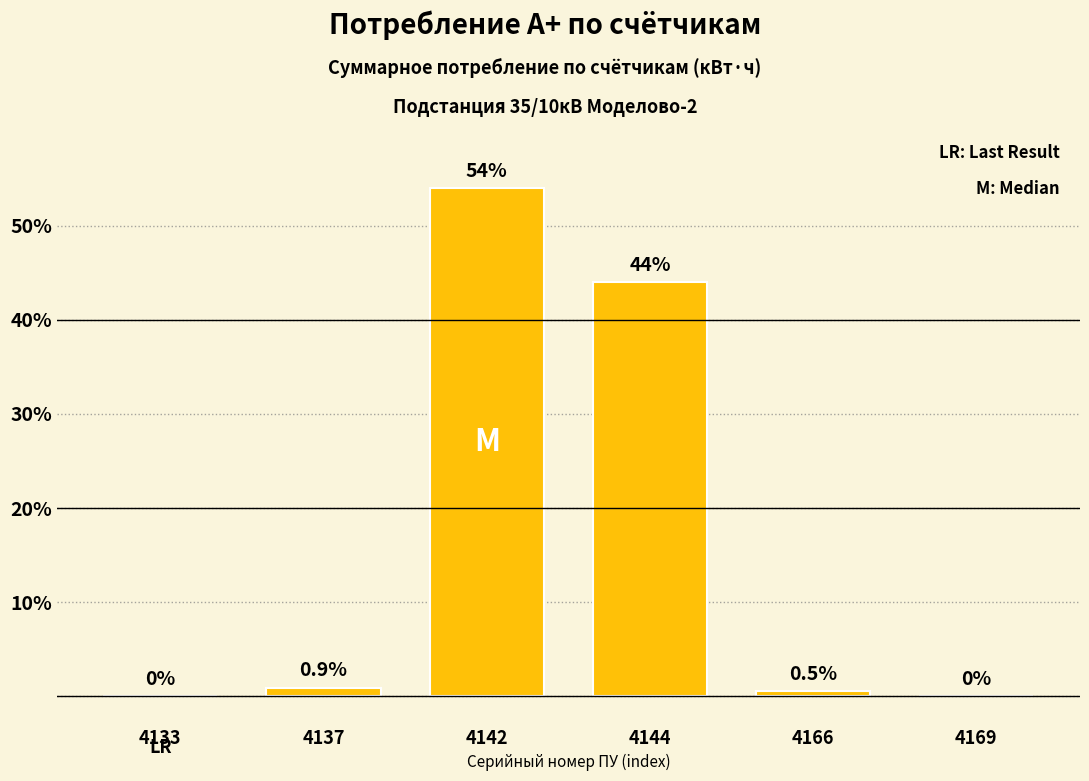

Where is the data nearest to the value 27?

4144